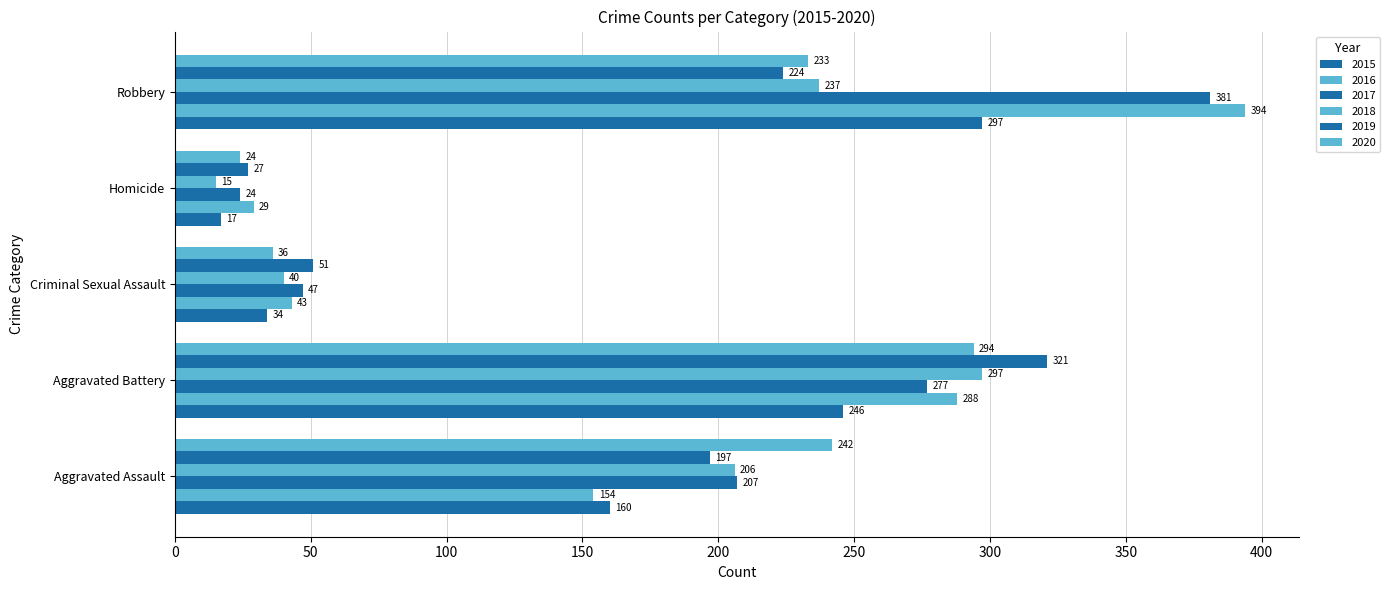

Is the value of 2019 at Homicide greater than the value of 2017 at Aggravated Battery?

No